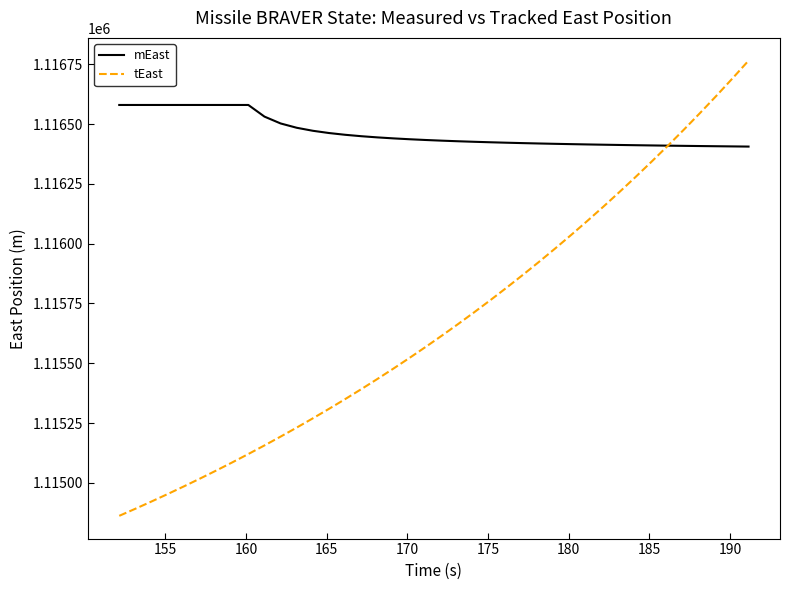

What is the maximum value shown in the chart?

1116765.2